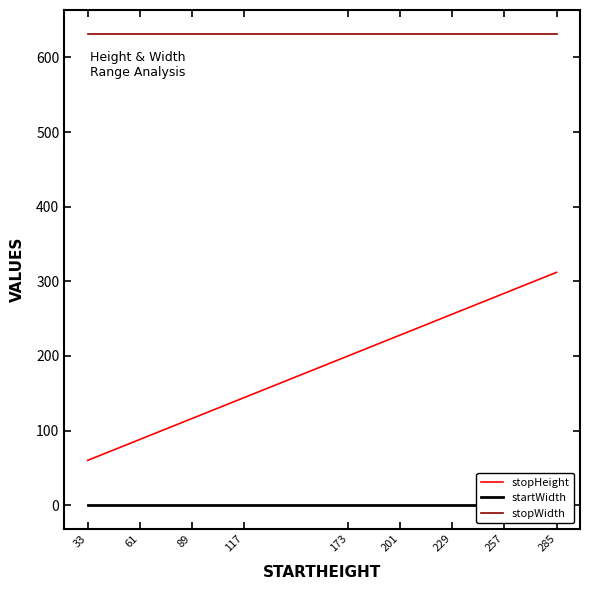

At how many categories does at least one series exceed 145?

9